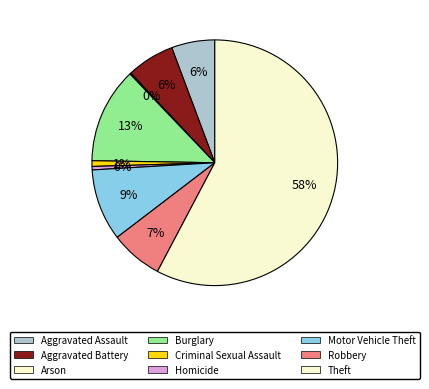

Which category has the smallest portion of the pie?

Arson